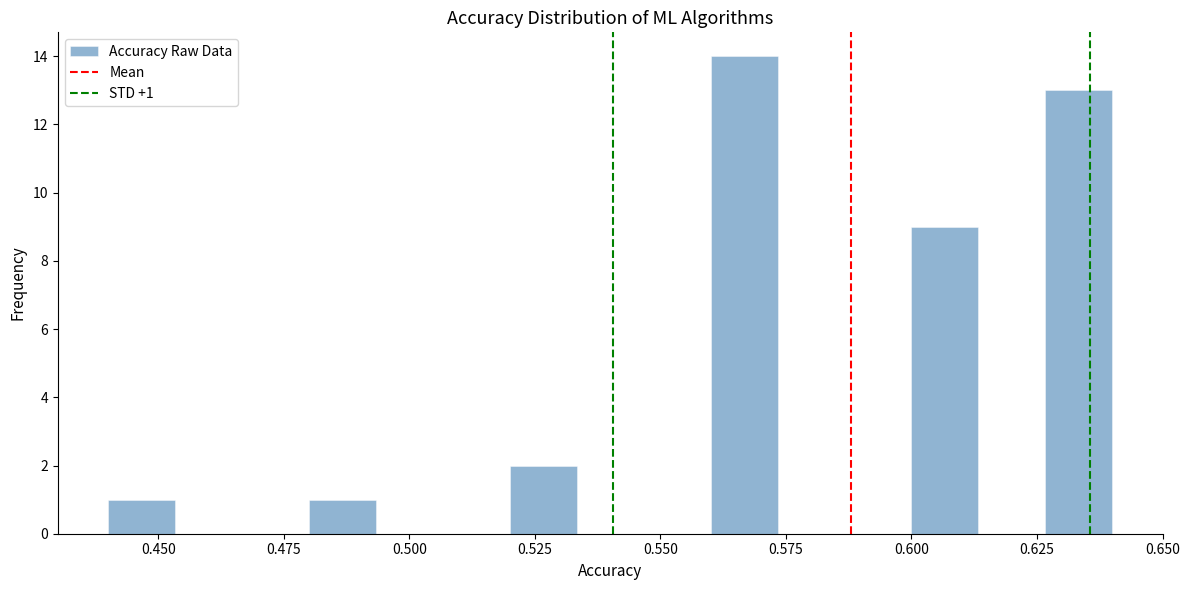

Around what value on the x-axis is the tallest bar? Give the approximate position of its centre, as read against the axis.

0.565